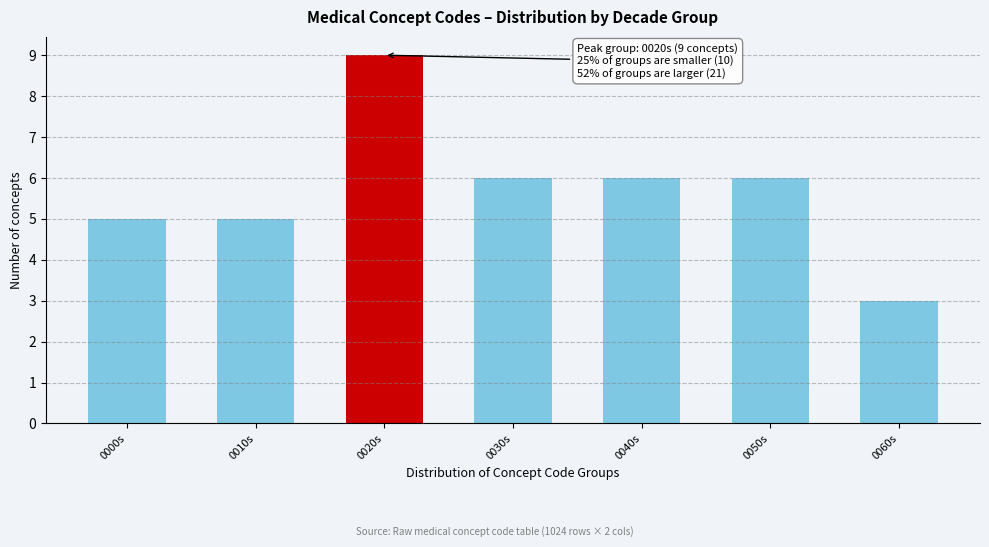

Reading right to left, transcribe all the data shown in this chart.

3	6	6	6	9	5	5